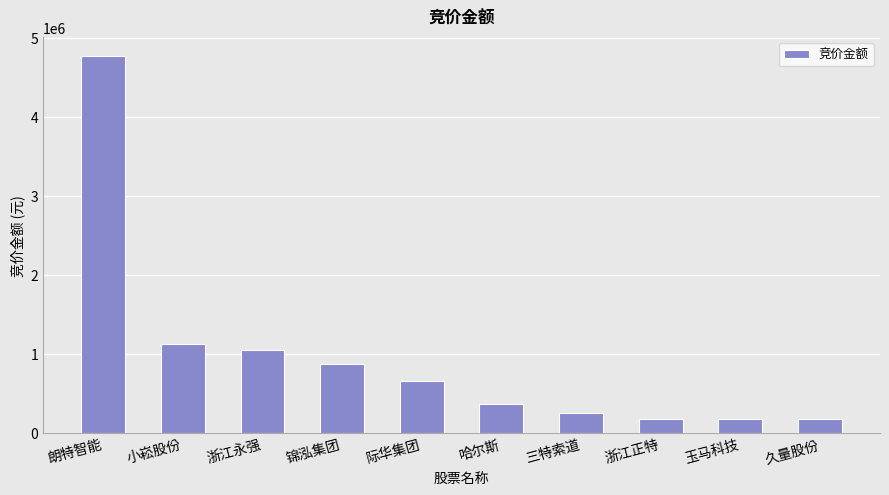

At which label does the data first exceed 652509?

朗特智能